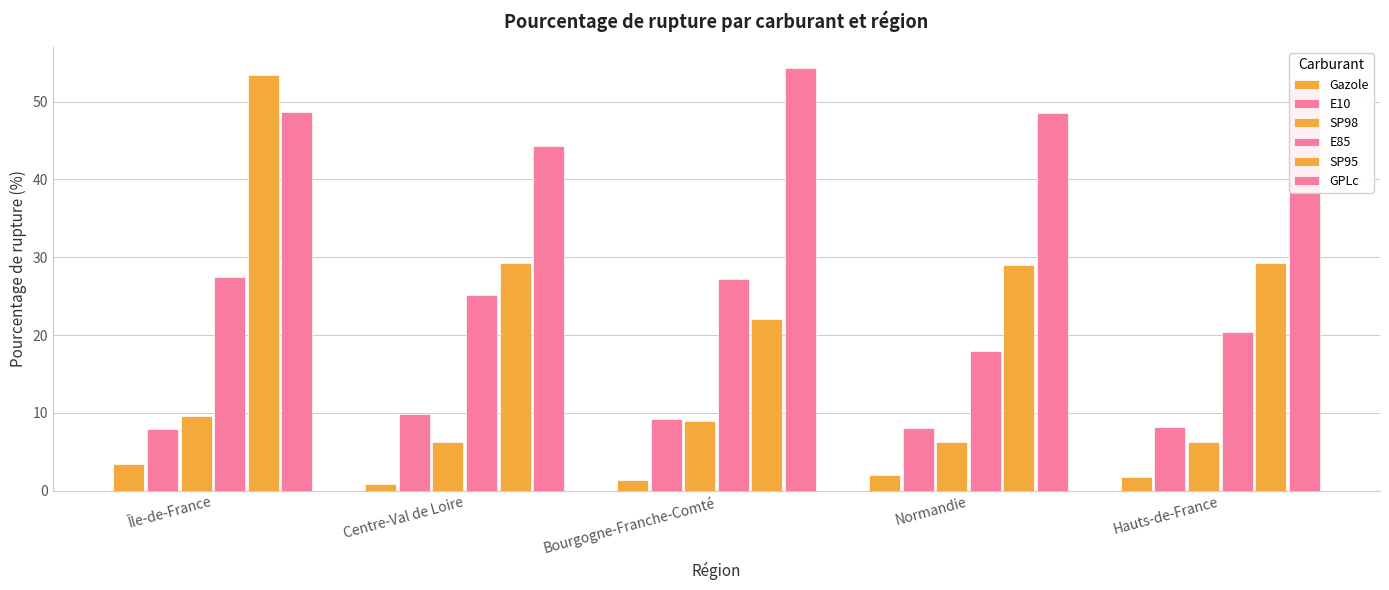

Does the chart contain stacked bars?

No